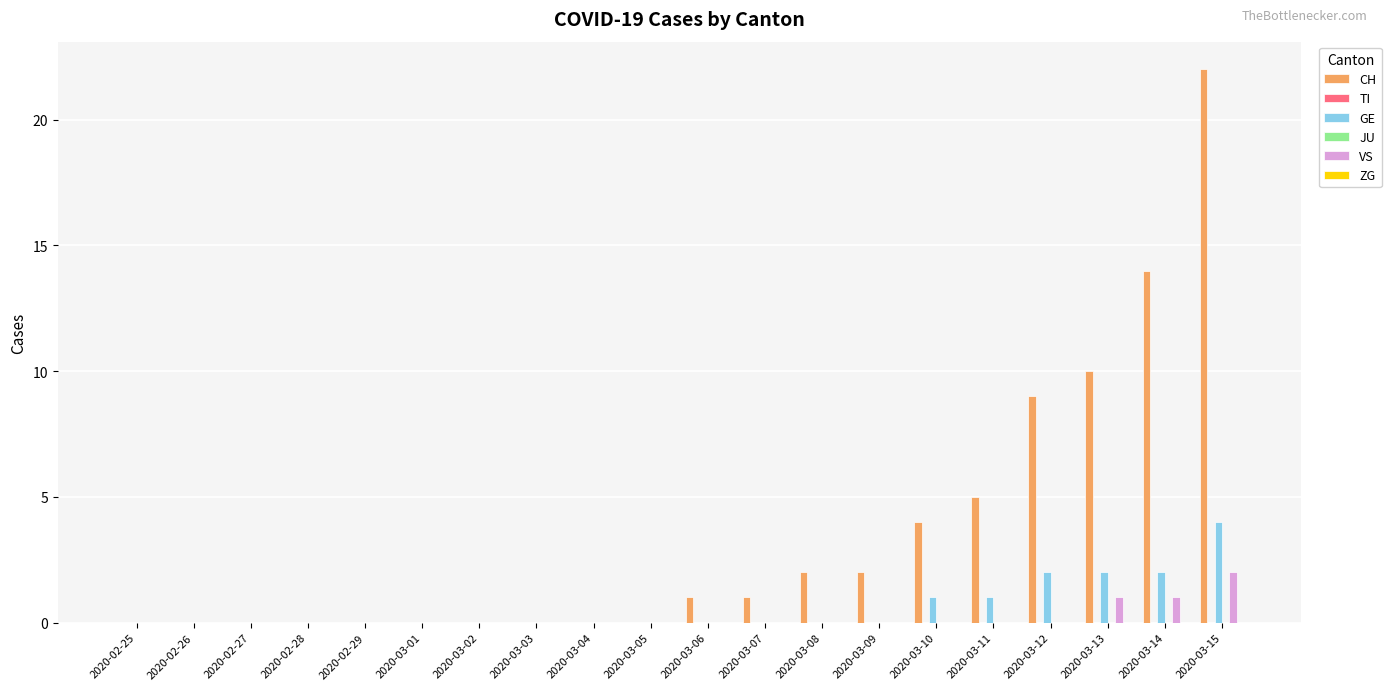

Where is JU nearest to the value 0?

2020-02-25